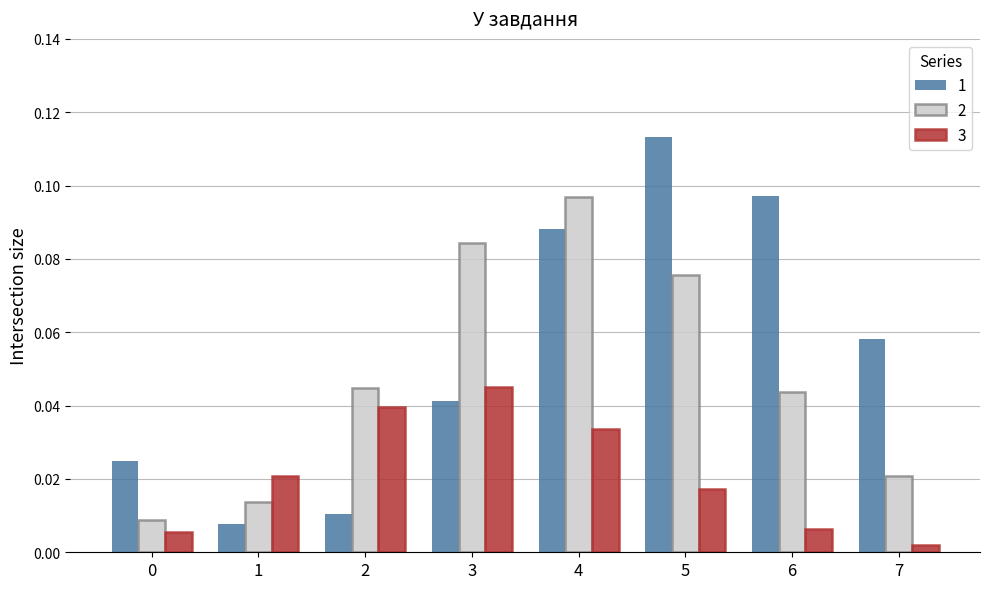

At 1, list the series in order from smallest to largest.

1, 2, 3